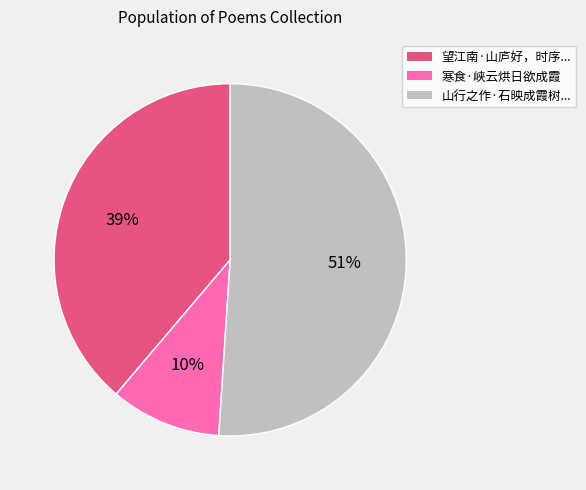

The 望江南·山庐好，时序... slice represents 52% of the pie. True or false?

False